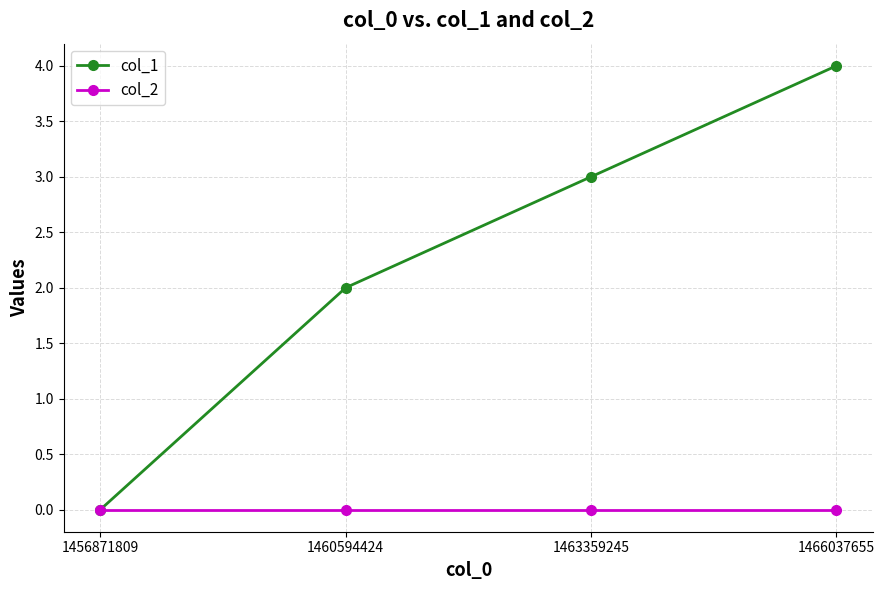

At which category is the sum across all series the highest?

1466037655